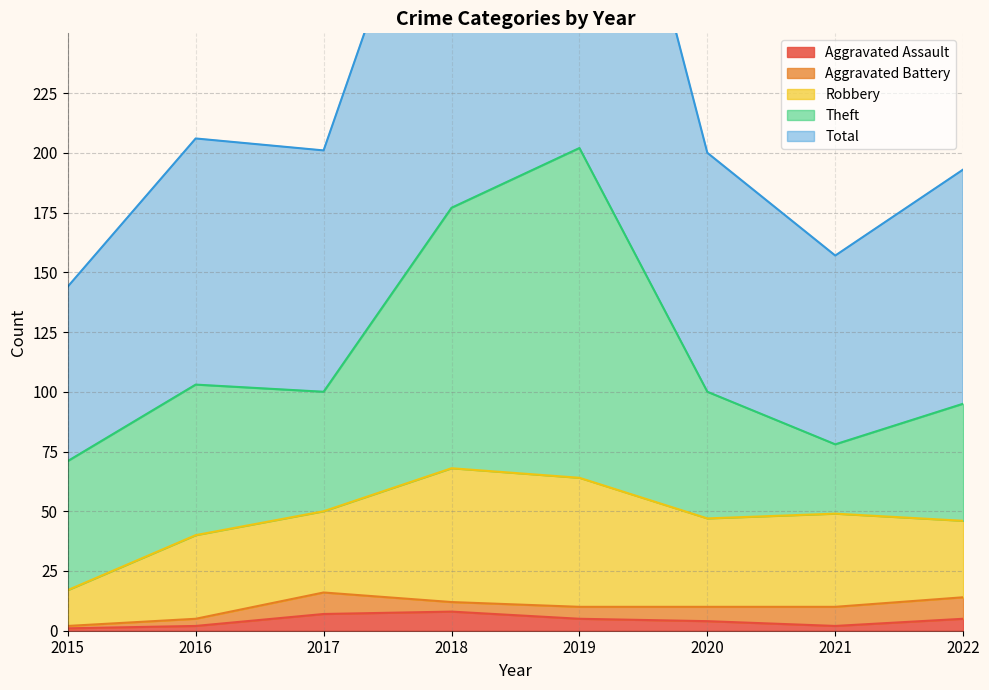

At which category is the sum across all series the highest?

2019